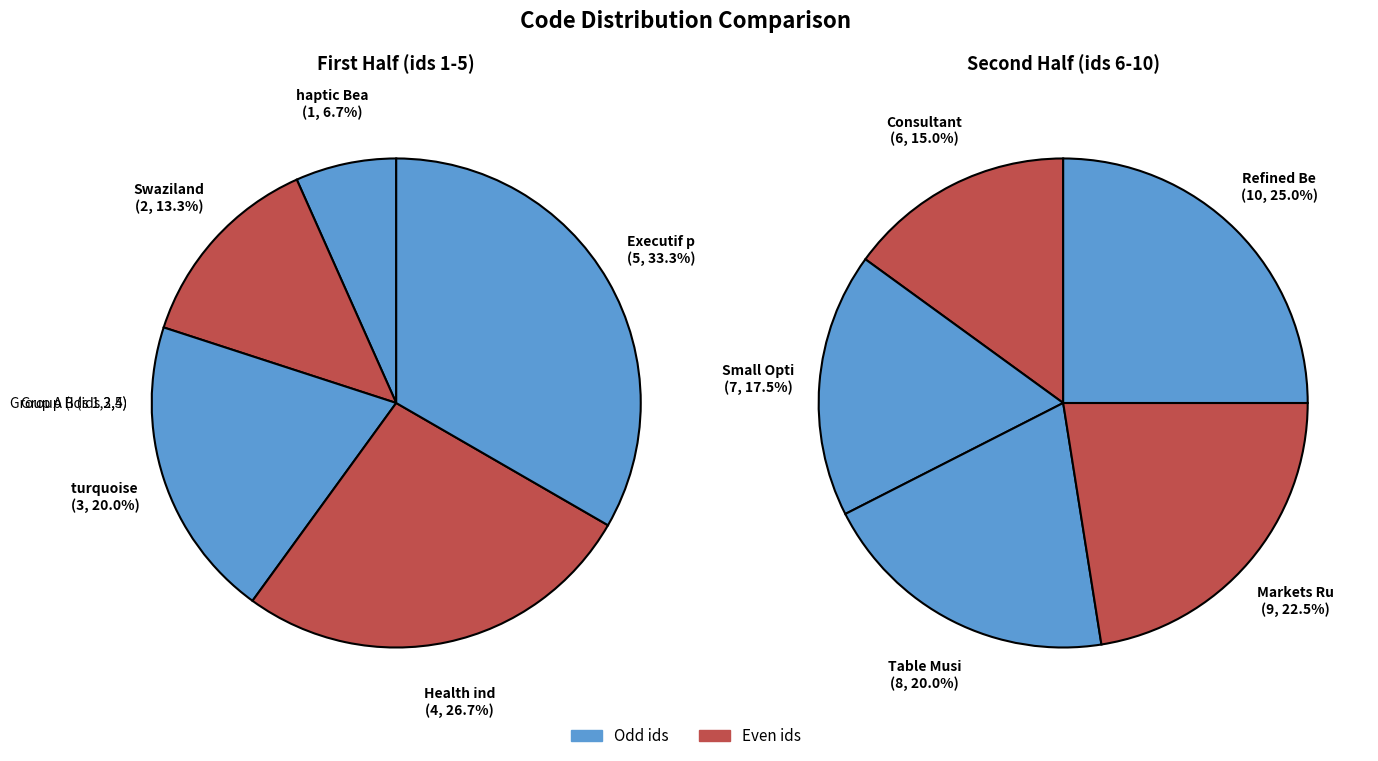

What is the ratio of the value at Refined Be to the value at Consultant?

1.7